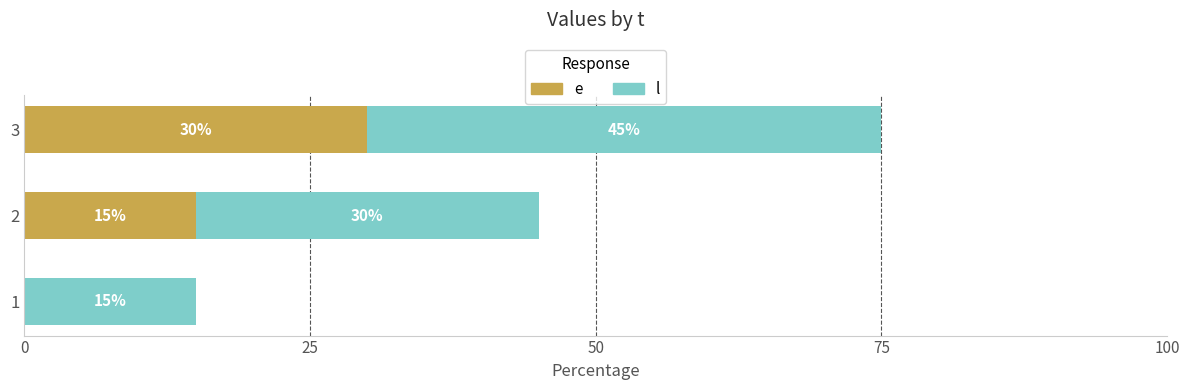

What is the total value across all series at 1?

15